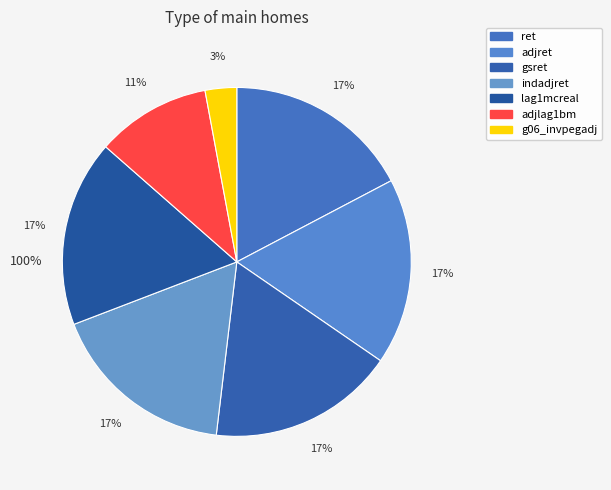

Does any single category account for the majority?

No